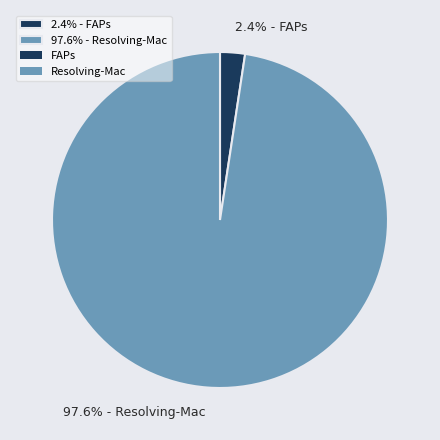

Which slice is the smallest?

2.4% - FAPs